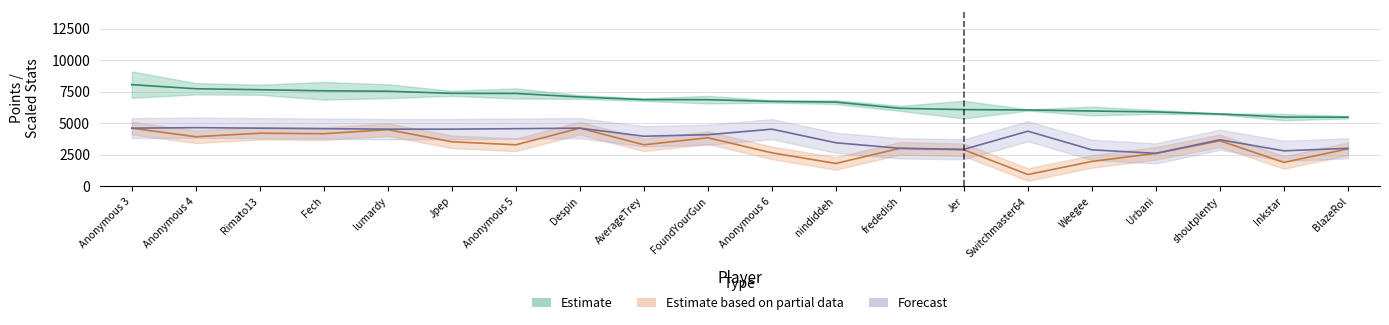

Reading left to right, what are all the values shown in this chart?

Points: 8053	7727	7650	7565	7532	7364	7354	7077	6864	6861	6722	6667	6175	6073	6041	5961	5888	5724	5480	5471
col_4: 4600	3920	4200	4160	4480	3520	3280	4600	3280	3840	2640	1800	3000	2880	920	1960	2600	3600	1880	2960
Rules: 4600	4640	4600	4560	4520	4520	4560	4600	3960	4080	4520	3440	3000	2920	4360	2880	2600	3680	2800	3000